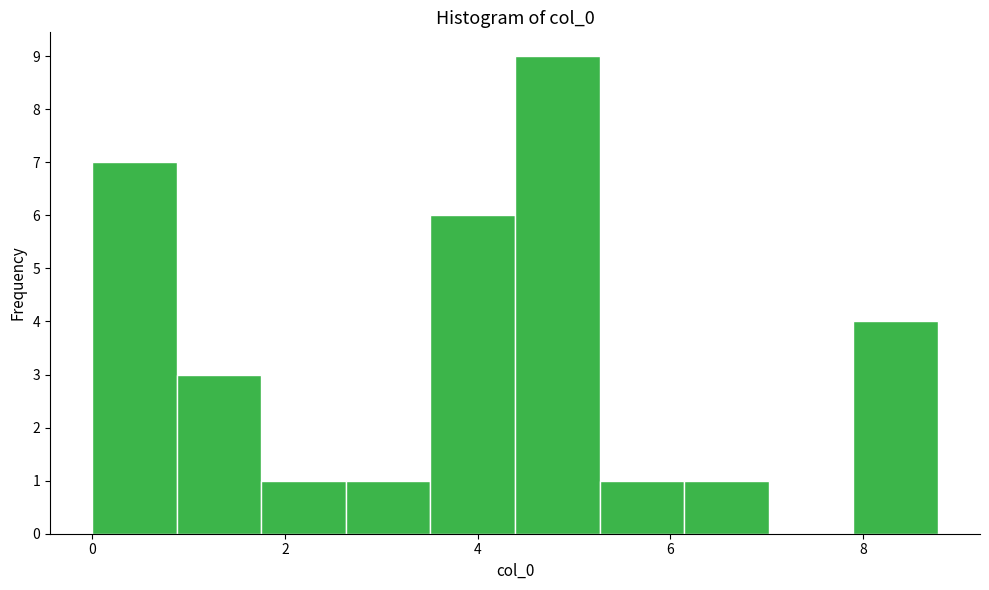

Reading left to right, list every bar in this chart as the range it spans on the x-axis followed by its height. Neither the bar edges nor the heights are printed on the chart, so give them approximately, as read against the axes.

0.0 to 0.8: 7
0.8 to 1.8: 3
1.8 to 2.6: 1
2.6 to 3.6: 1
3.6 to 4.4: 6
4.4 to 5.2: 9
5.2 to 6.2: 1
6.2 to 7.0: 1
7.0 to 7.8: 0
7.8 to 8.8: 4